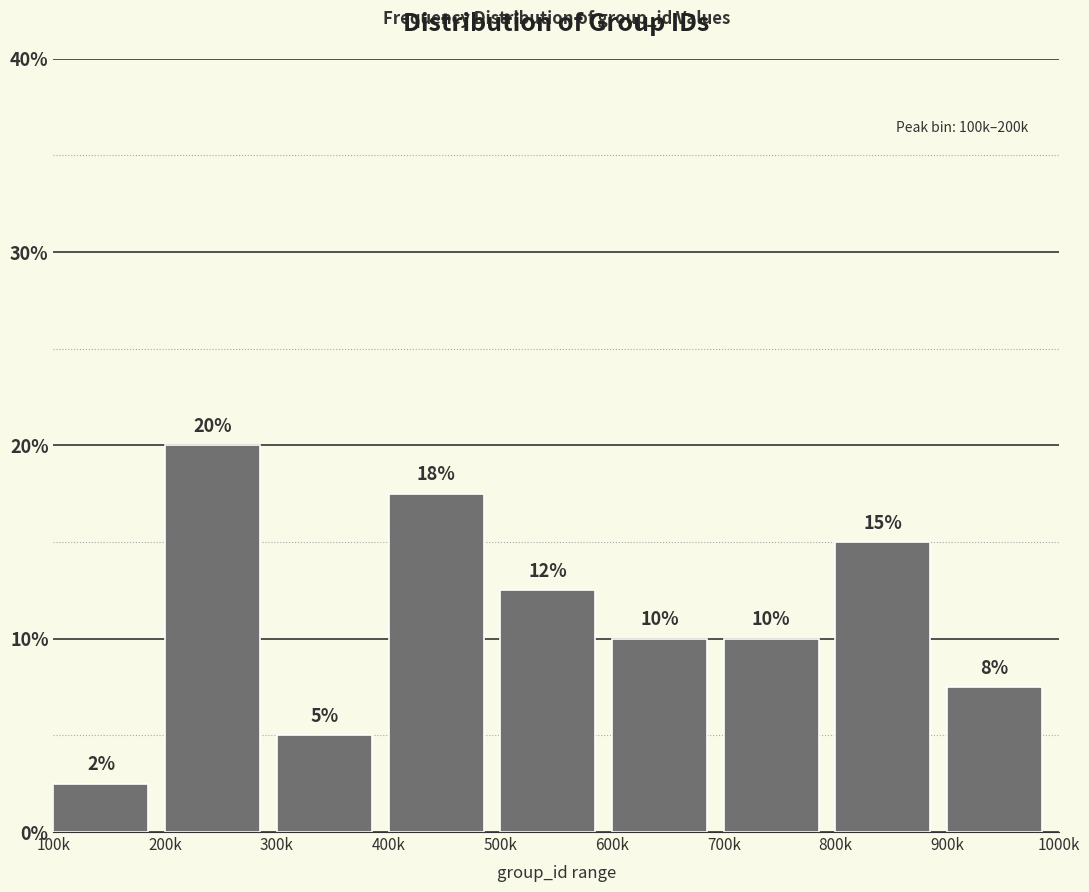

What is the sum of the values at 700k and 800k?

25.0